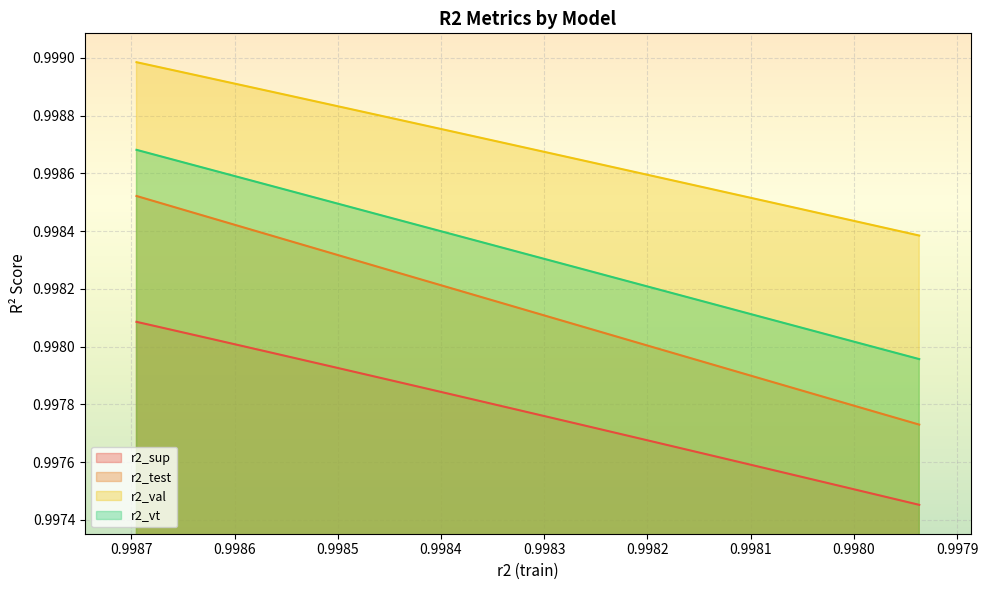

Which series has the largest total across all categories?

r2_val